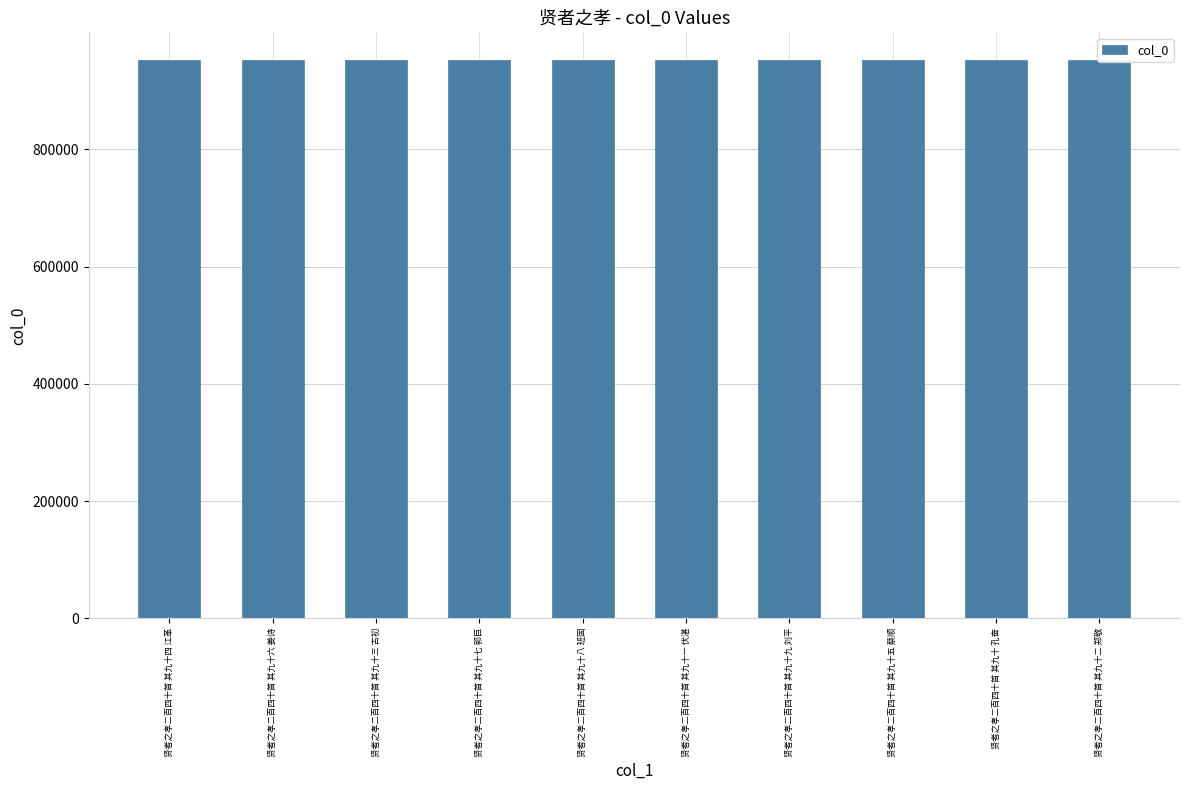

What is the label of the 10th bar from the left?

贤者之孝二百四十首 其九十二 郑敬